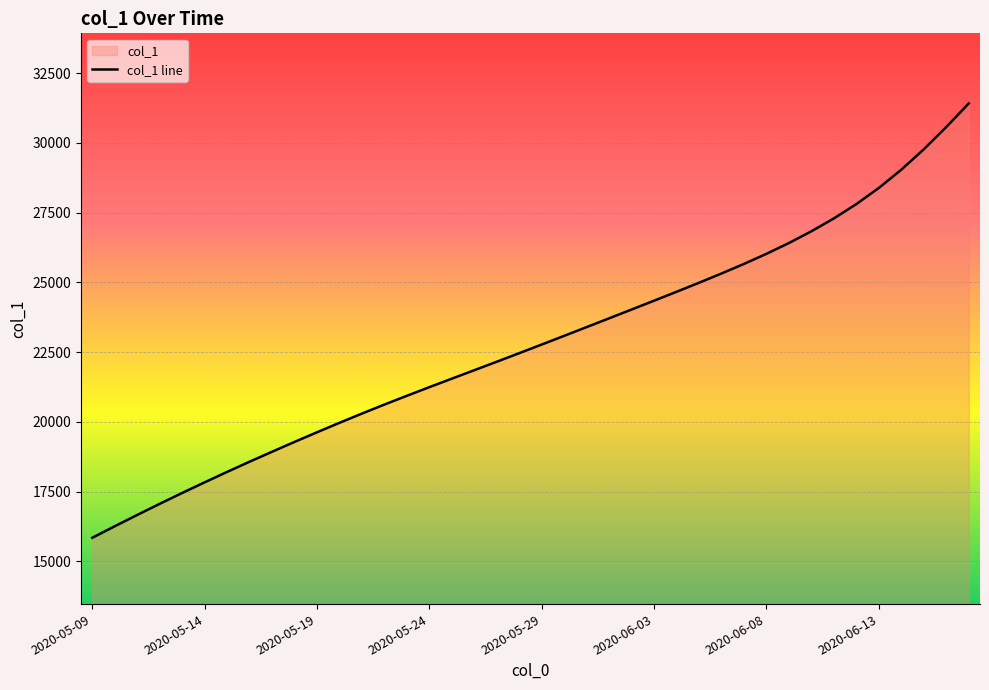

At which category does the chart reach its peak across all series?

2020-06-17